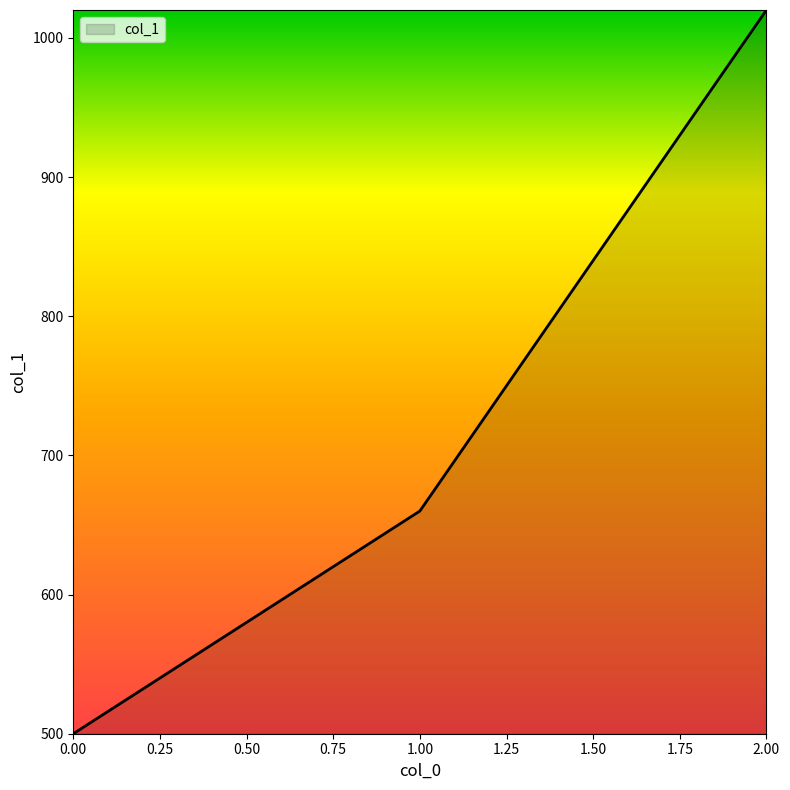

Reading left to right, what are all the values shown in this chart?

500	660	1020